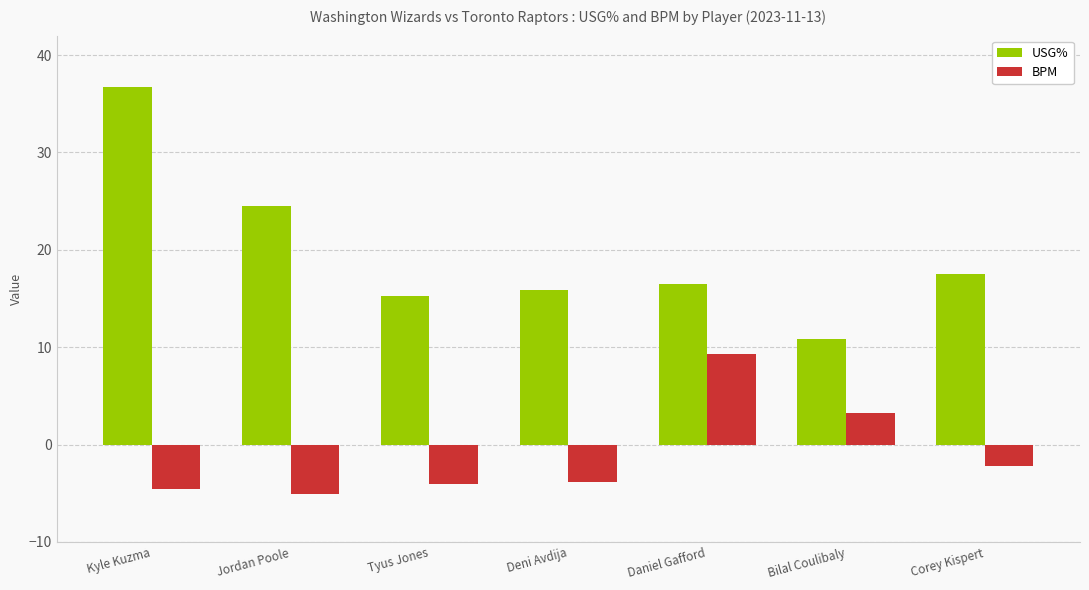

At which label is USG% closest to 23?

Jordan Poole